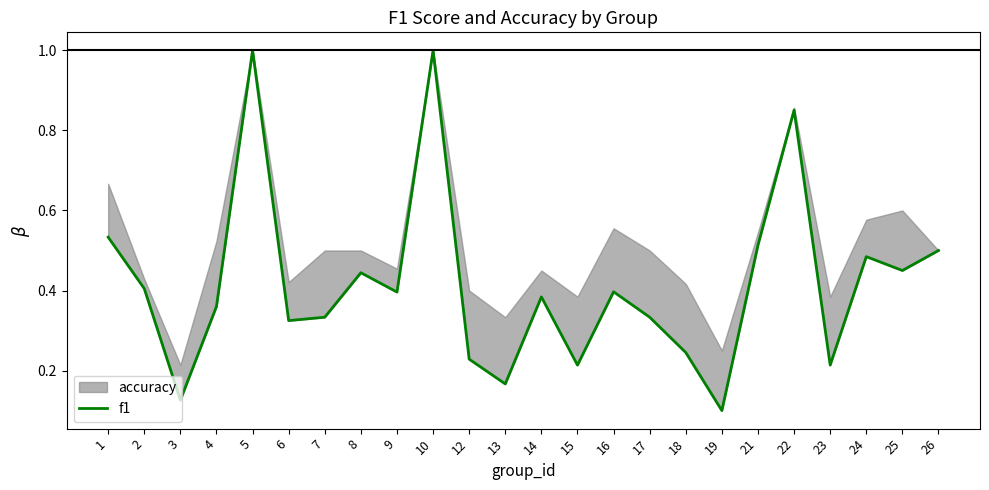

What is the maximum value shown in the chart?

1.0